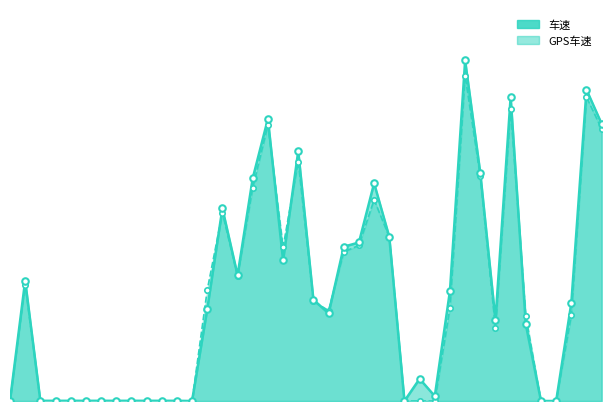

Is the value of 车速 at 11:35:13 greater than the value of GPS车速 at 11:35:55?

Yes